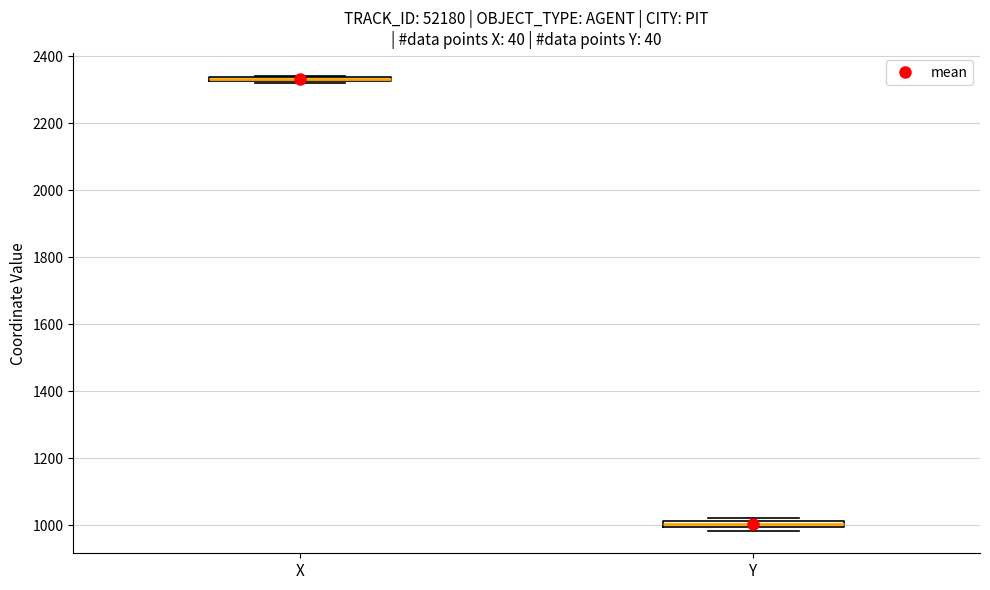

Where is the lower edge of the box for X on the y-axis? The values are not printed on the chart, so give them approximately, as read against the axis.

2320